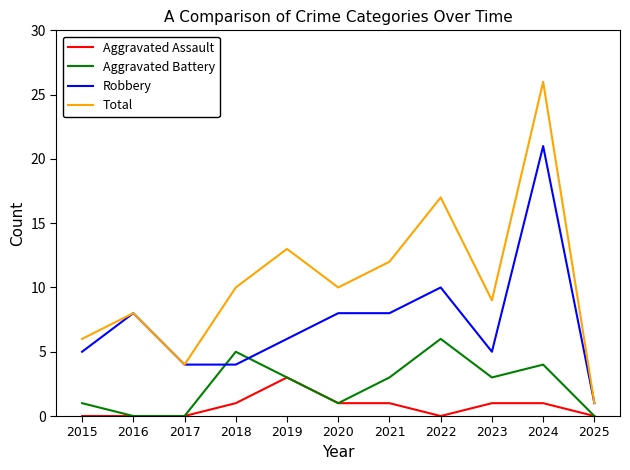

How many values in the Aggravated Battery series are below 3?

5